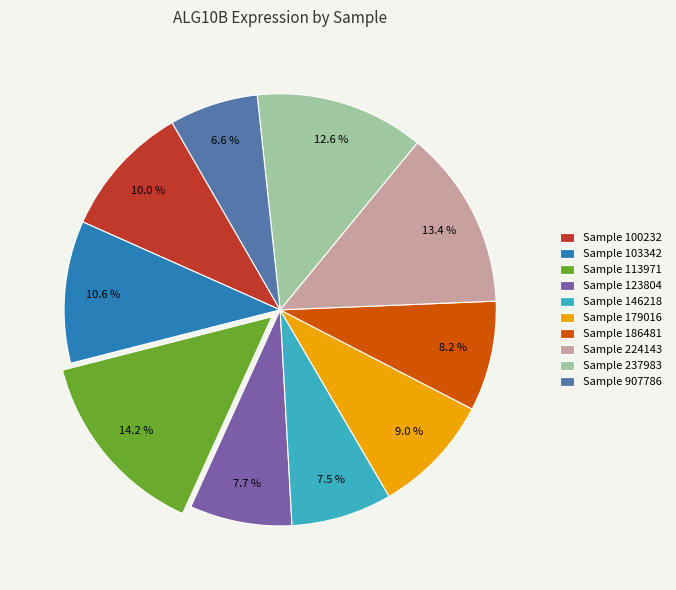

Which slice is the smallest?

Sample 907786